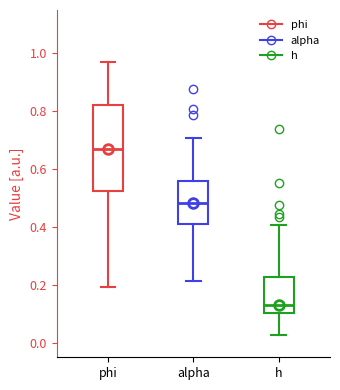

Where does the median line of the box for alpha sit on the y-axis? The values are not printed on the chart, so give them approximately, as read against the axis.

0.48